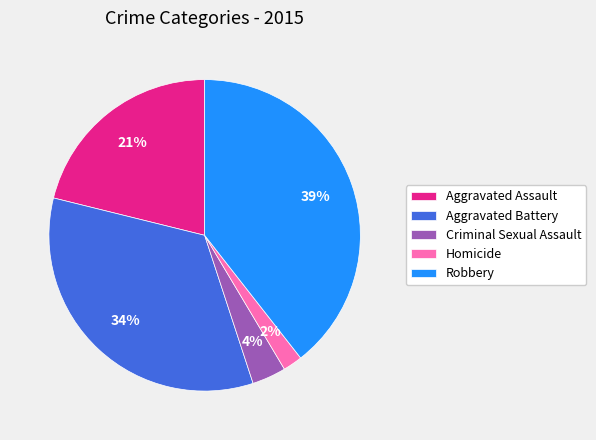

Does Aggravated Battery account for over 50% of the chart?

No